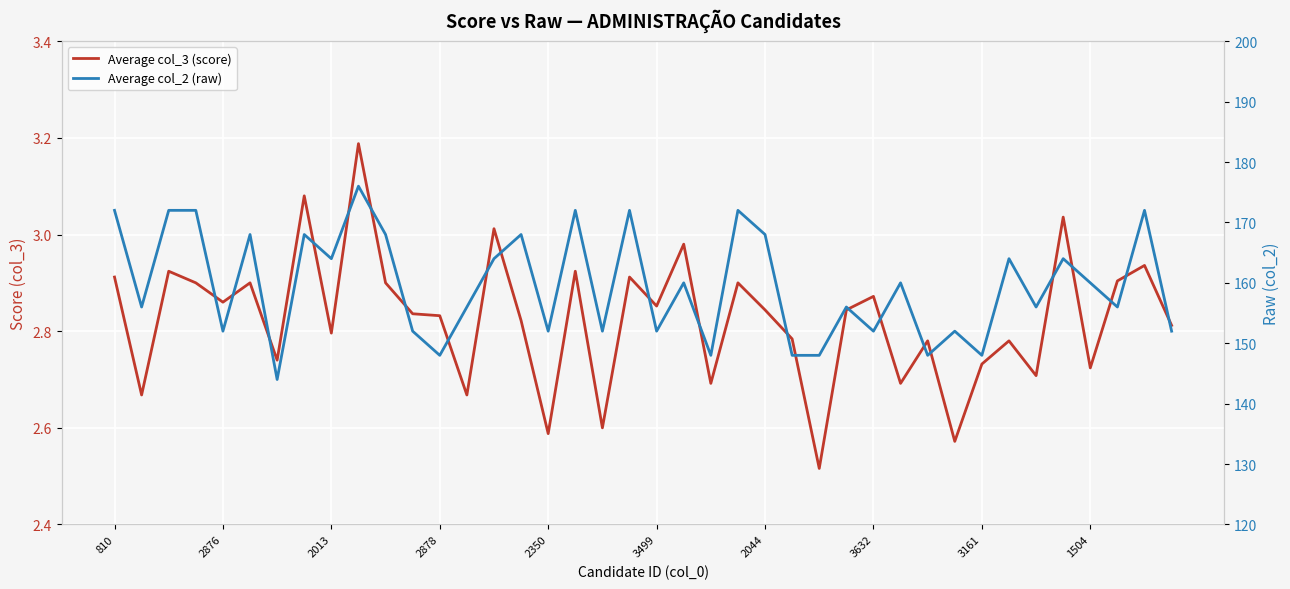

What is the value of the Average col_2 (raw) point at the 18th from the left?

172.0